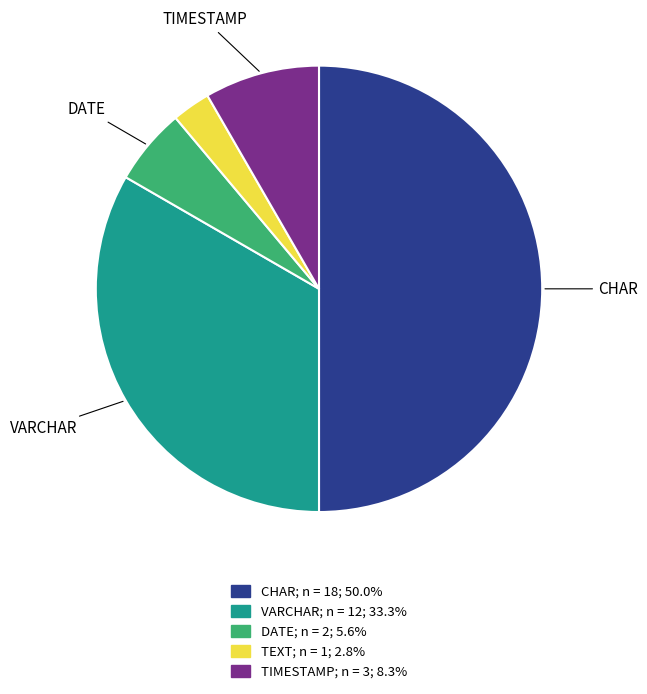

Does TEXT account for over 50% of the chart?

No